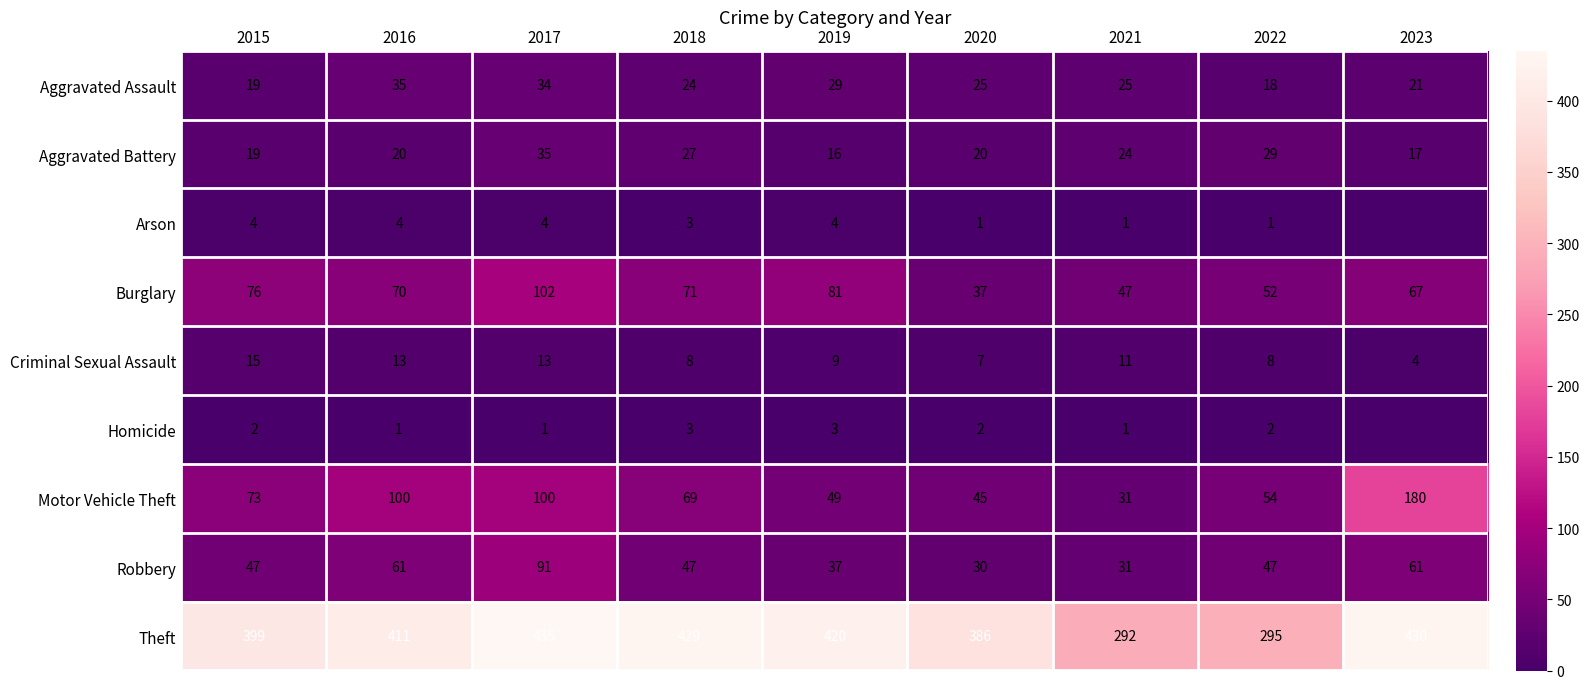

How many distinct data groups are displayed?

9